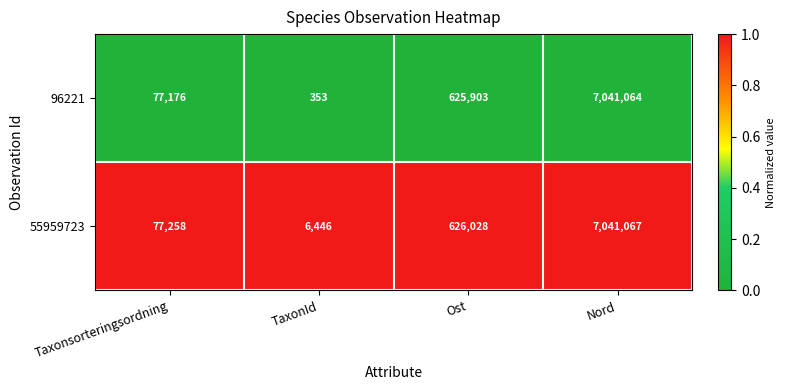

Which series changed the most between Taxonsorteringsordning and TaxonId?

96221